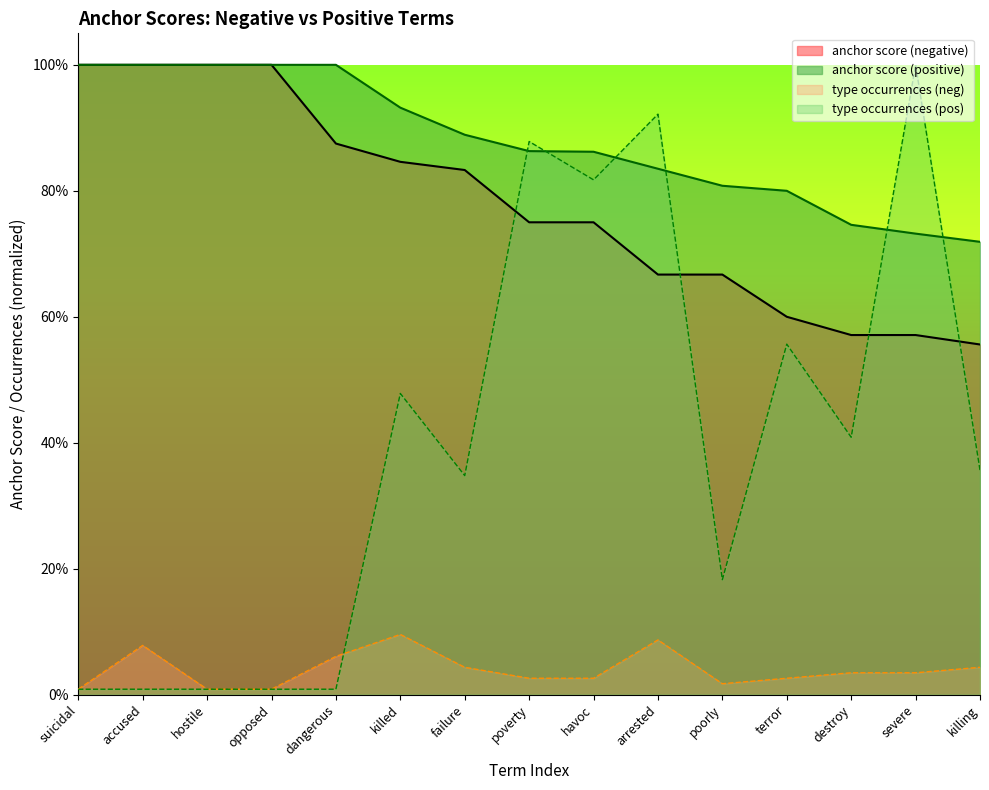

Rank the series by their maximum value, from highest to lowest.

anchor score (negative), anchor score (positive), type occurrences (pos), type occurrences (neg)